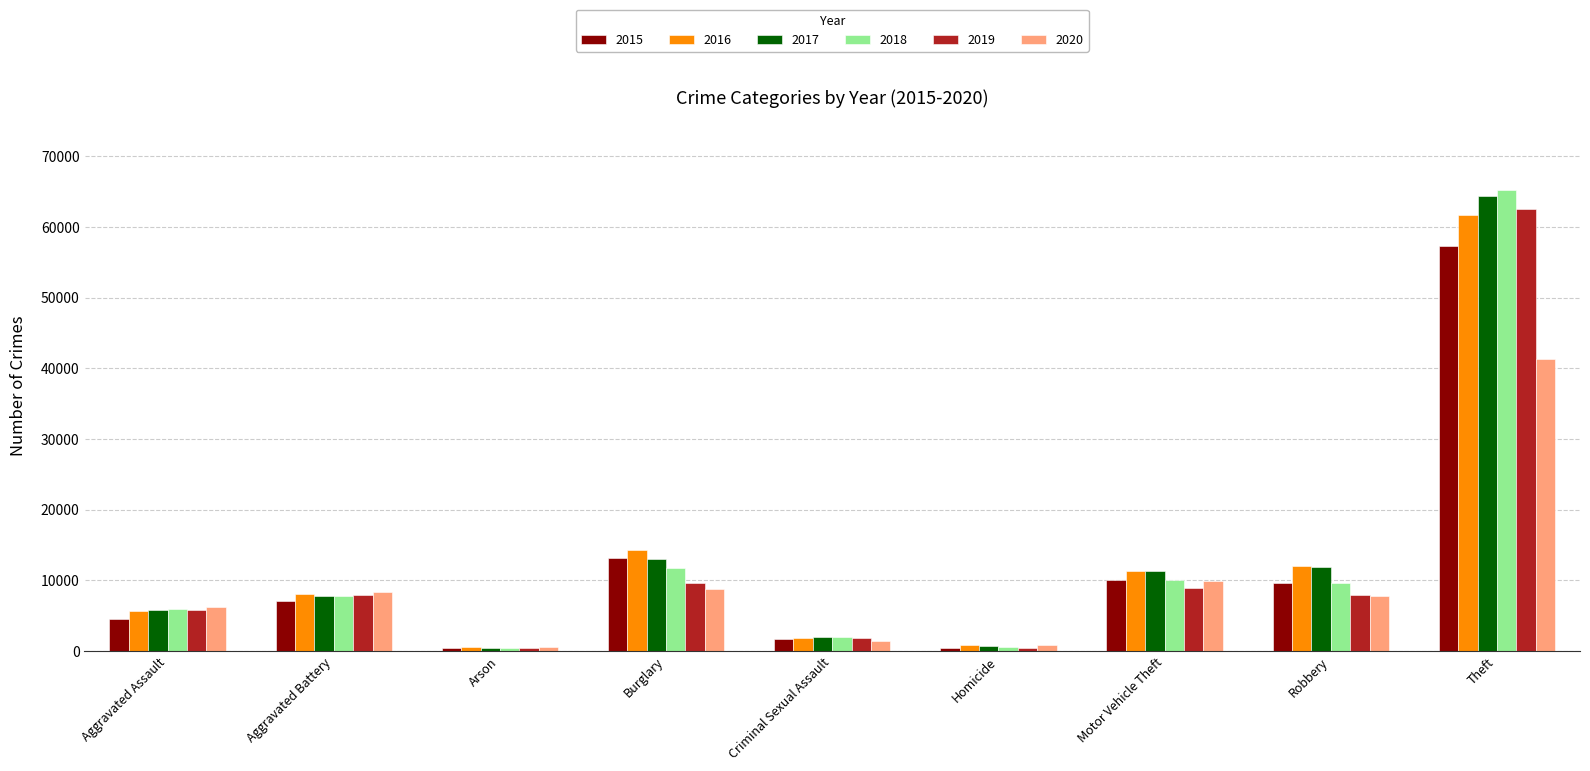

Which series has the widest spread of values?

2018